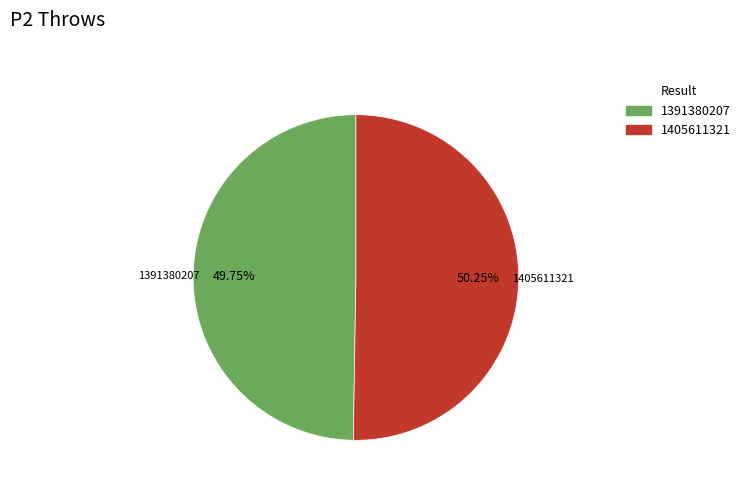

Which slice is the largest?

1405611321